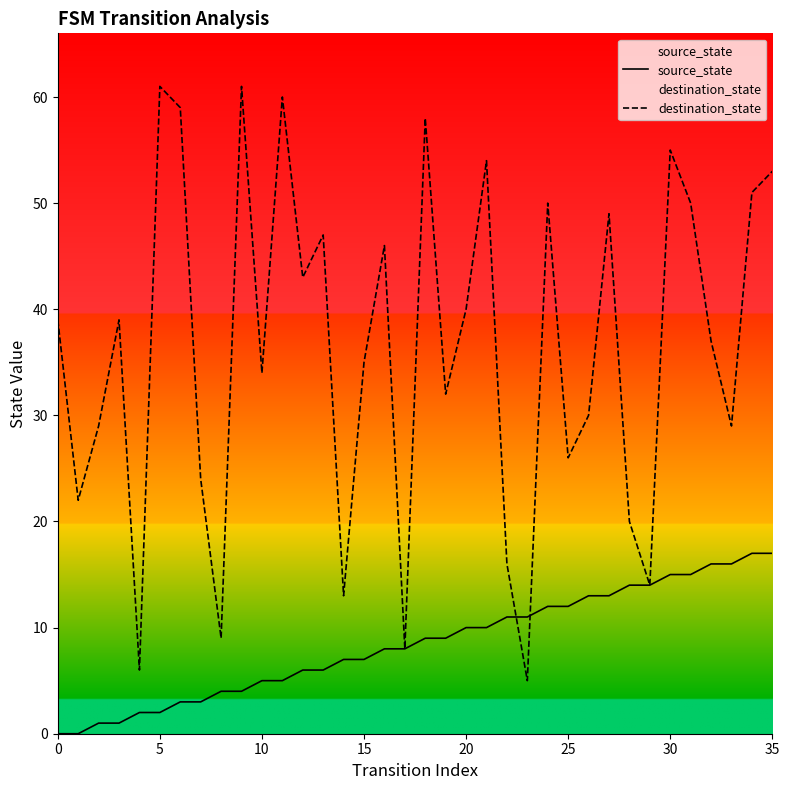

True or false: destination_state has more than 0 interior local peaks.

True